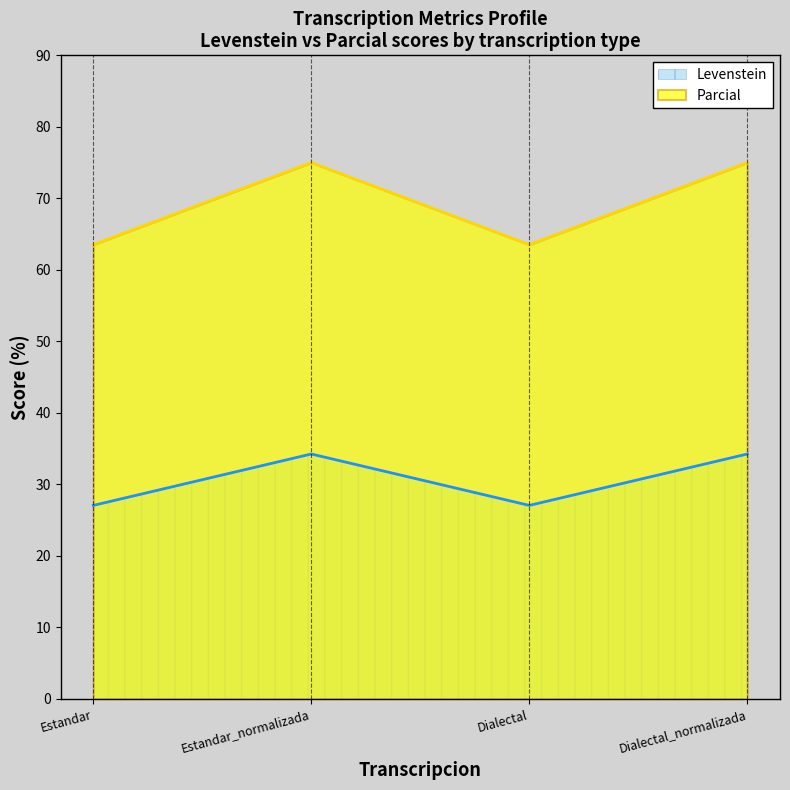

Rank the series by their maximum value, from lowest to highest.

Levenstein, Parcial